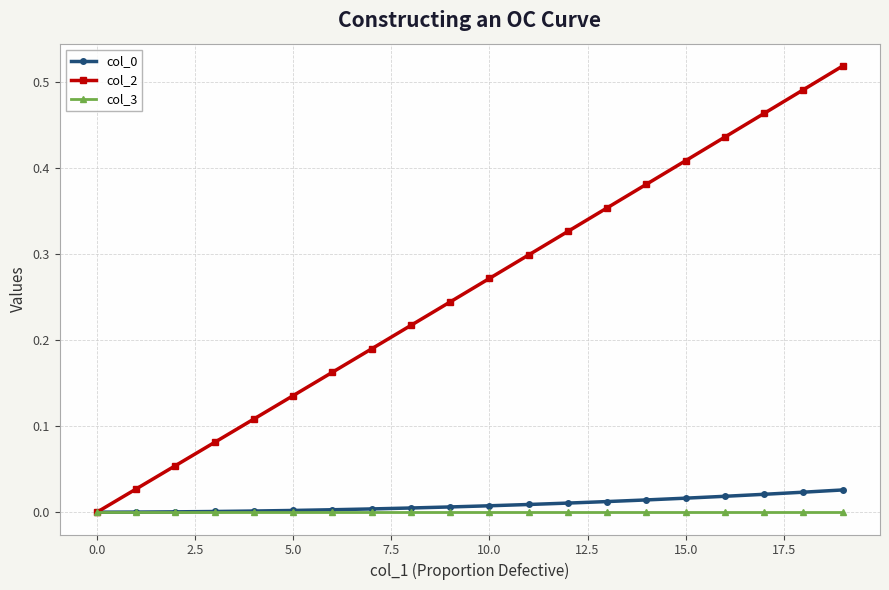

Which series has the largest total across all categories?

col_2